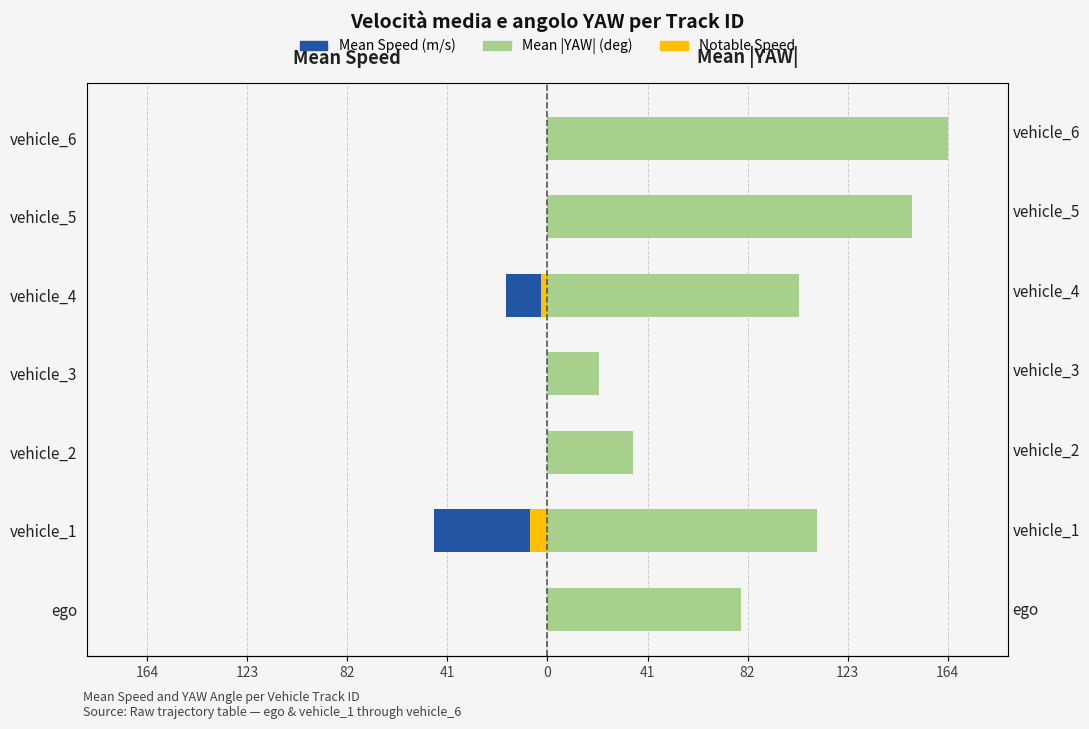

How many data points in Mean |YAW| (deg) are above 103?

4